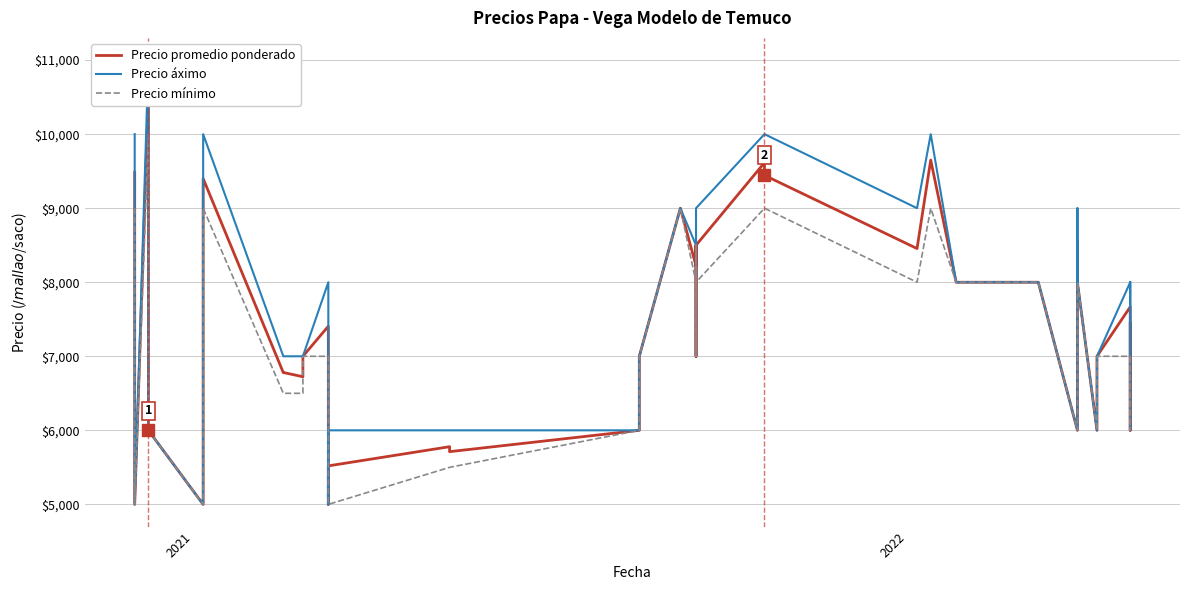

How many interior local peaks does the Precio áximo series have?

7